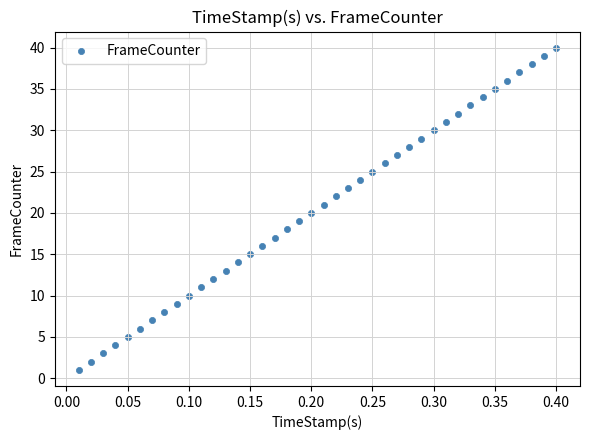

What is the range of Y values (max minus min)?

39